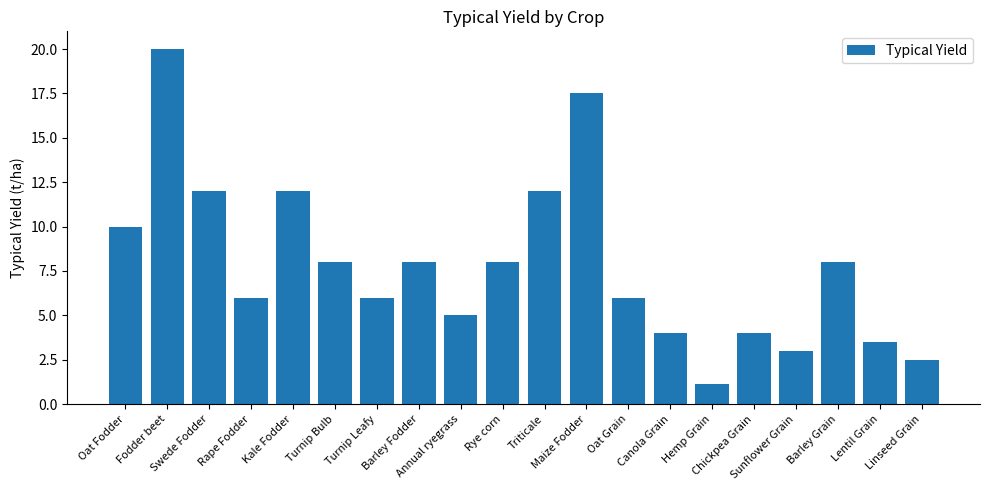

Are the bars horizontal?

No